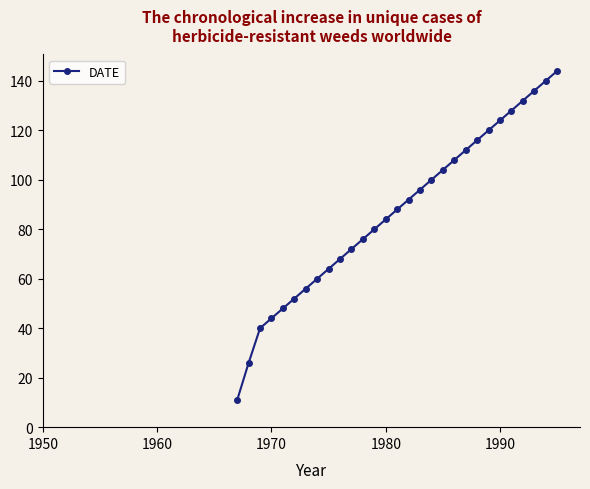

What is the greatest value displayed?

144